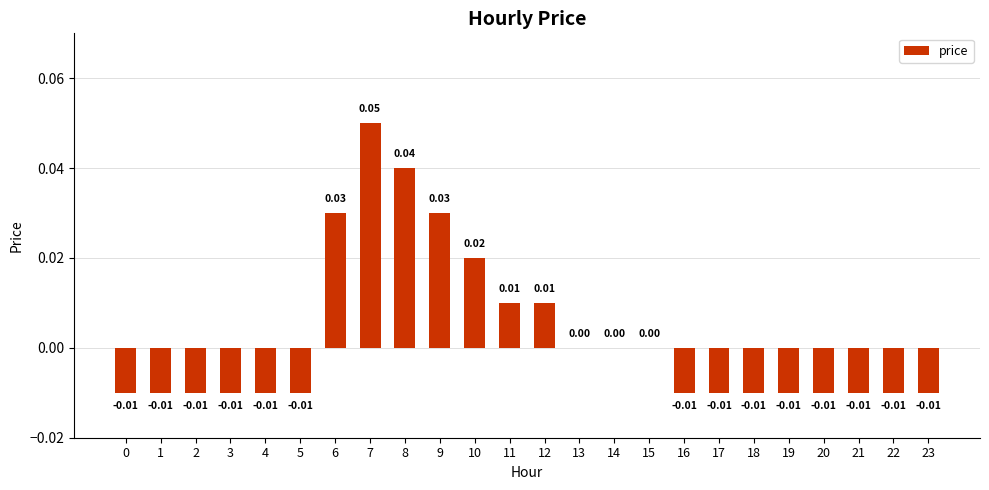

How many series are shown in this chart?

1